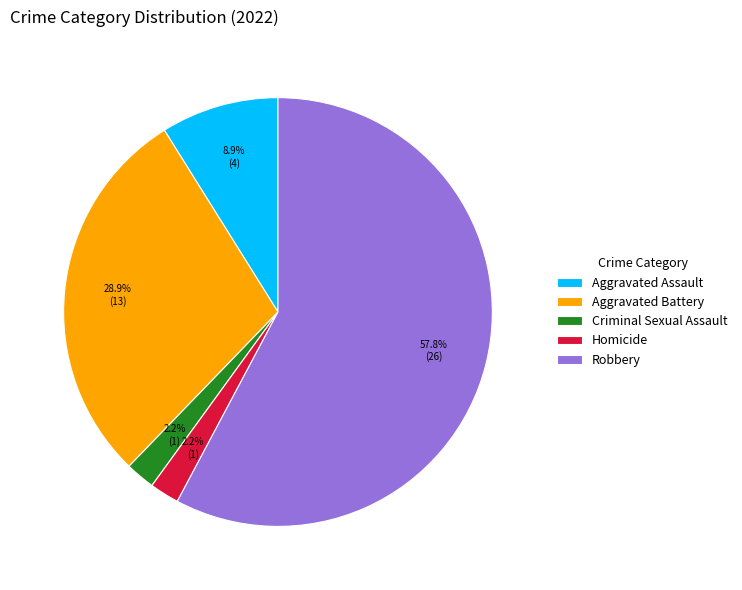

How many slices are in this pie chart?

5